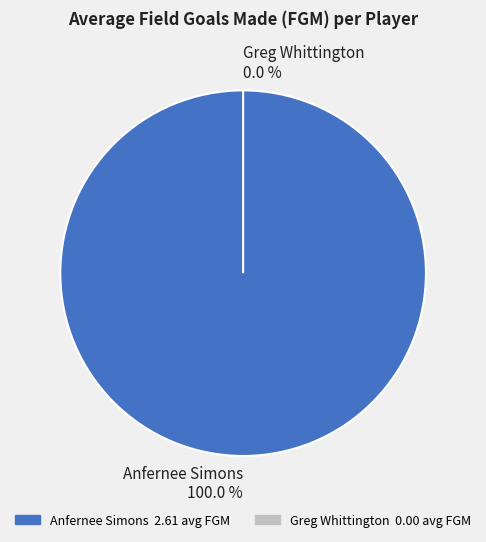

Count the number of slices in the pie.

2